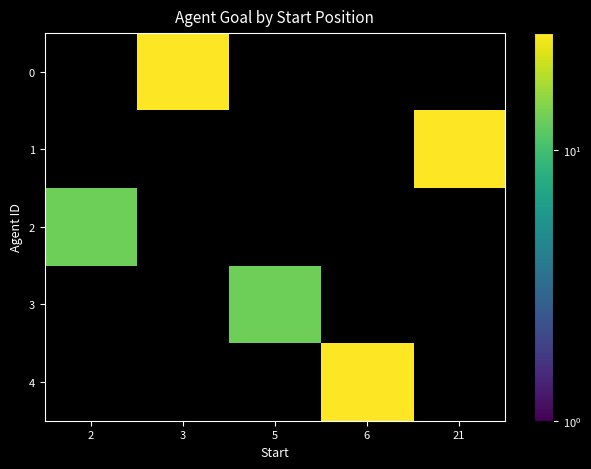

True or false: 2 has a value of 18 at 2.

False